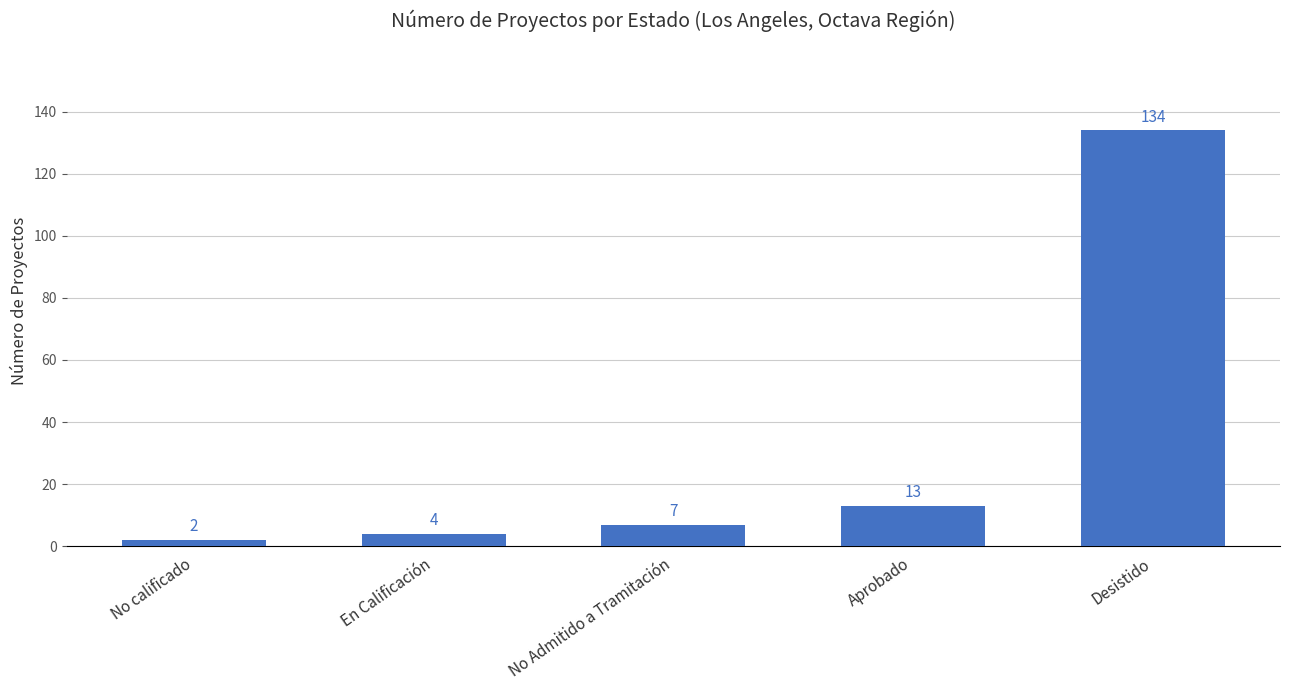

List the labels in order of value, largest first.

Desistido, Aprobado, No Admitido a Tramitación, En Calificación, No calificado